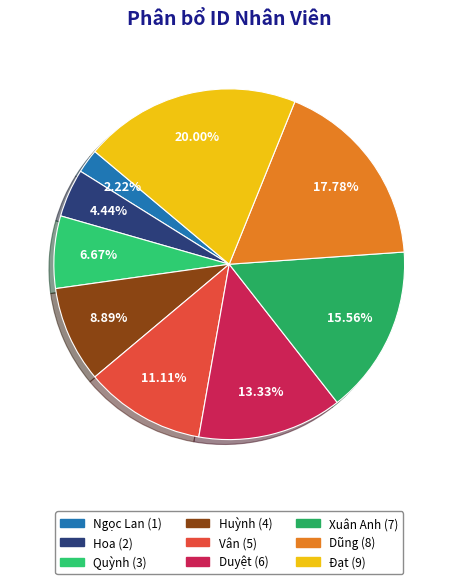

How many segments does this pie chart have?

9